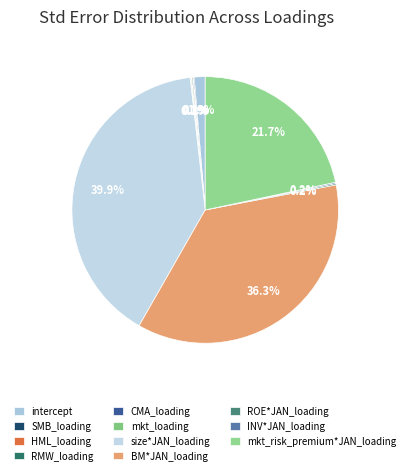

Count the number of slices in the pie.

11